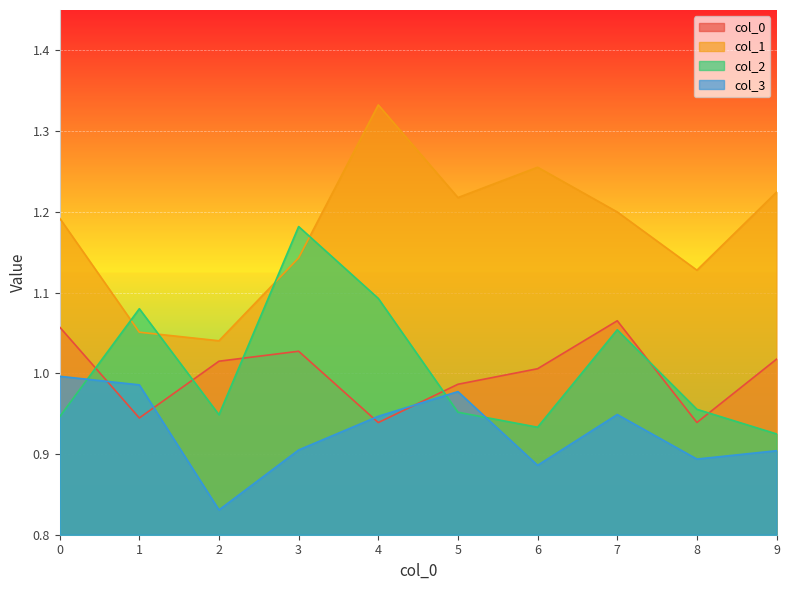

True or false: 3 has a value of 0.8 at 2.

True